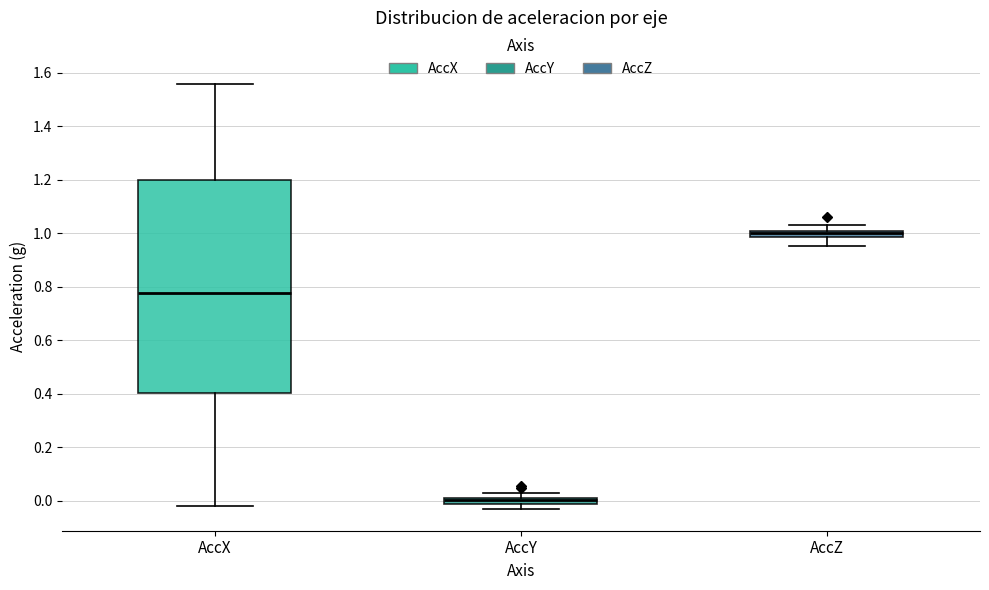

Where is the lower edge of the box for AccY on the y-axis? The values are not printed on the chart, so give them approximately, as read against the axis.

-0.02